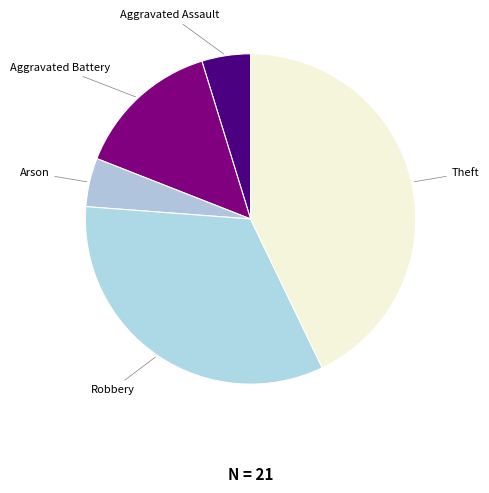

Which category has the biggest portion of the pie?

Theft